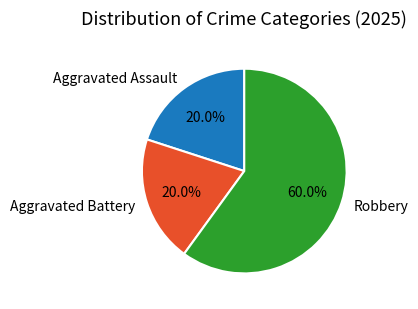

How much of the chart is everything except Robbery?

40.0%